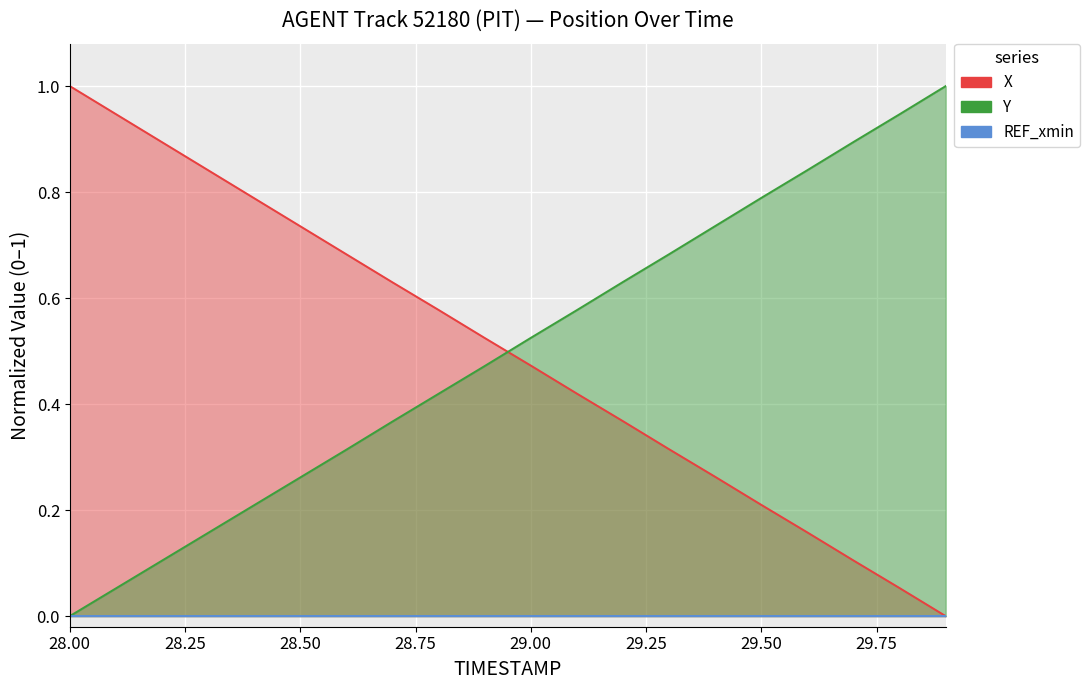

Reading right to left, list all the values displayed in this chart.

X: 0.0	0.1	0.1	0.2	0.2	0.3	0.3	0.4	0.4	0.5	0.5	0.6	0.6	0.7	0.7	0.8	0.8	0.9	0.9	1.0
Y: 1.0	0.9	0.9	0.8	0.8	0.7	0.7	0.6	0.6	0.5	0.5	0.4	0.4	0.3	0.3	0.2	0.2	0.1	0.1	0.0
REF_xmin: 0.0	0.0	0.0	0.0	0.0	0.0	0.0	0.0	0.0	0.0	0.0	0.0	0.0	0.0	0.0	0.0	0.0	0.0	0.0	0.0